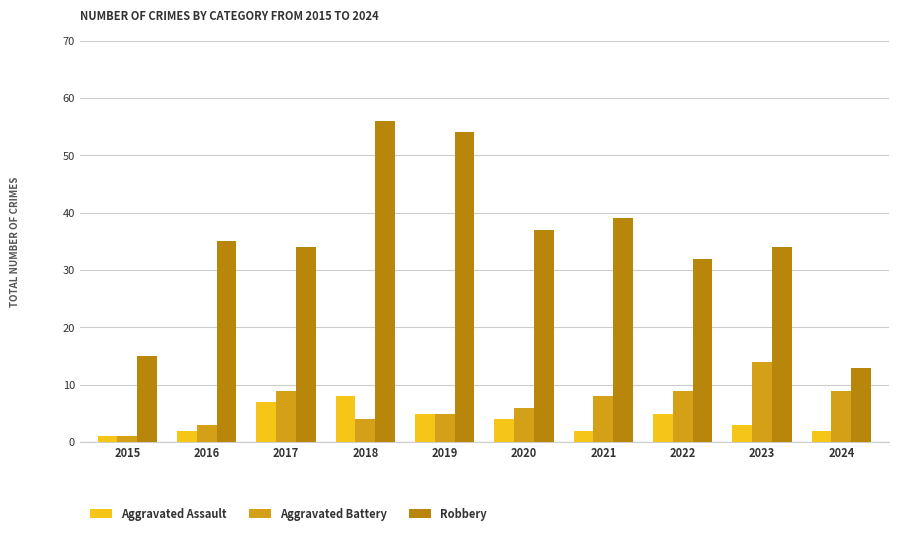

Rank the series by their maximum value, from highest to lowest.

Robbery, Aggravated Battery, Aggravated Assault